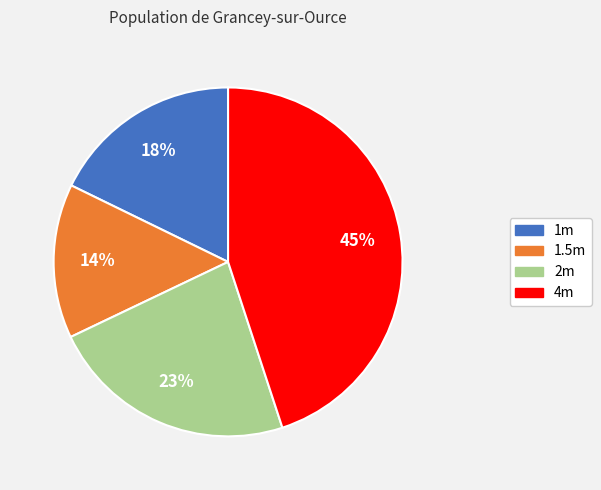

Combined, do 14% and 45% account for over 50%?

Yes